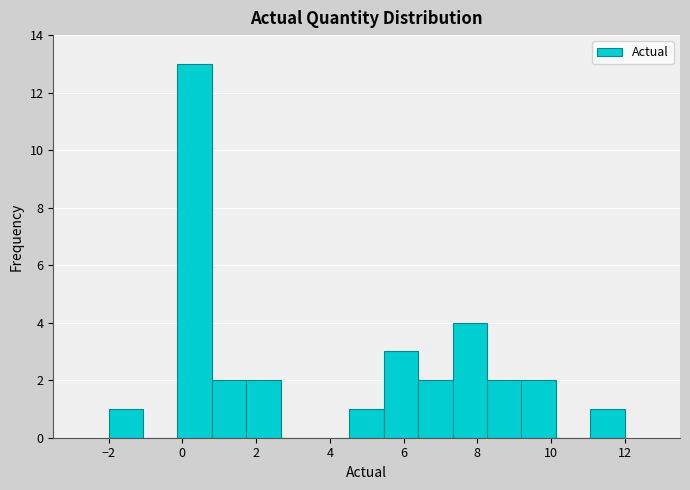

How tall is the bar that spans 1.8 to 2.6 on the x-axis? Neither the bar edges nor the heights are printed on the chart, so give them approximately, as read against the axes.

2